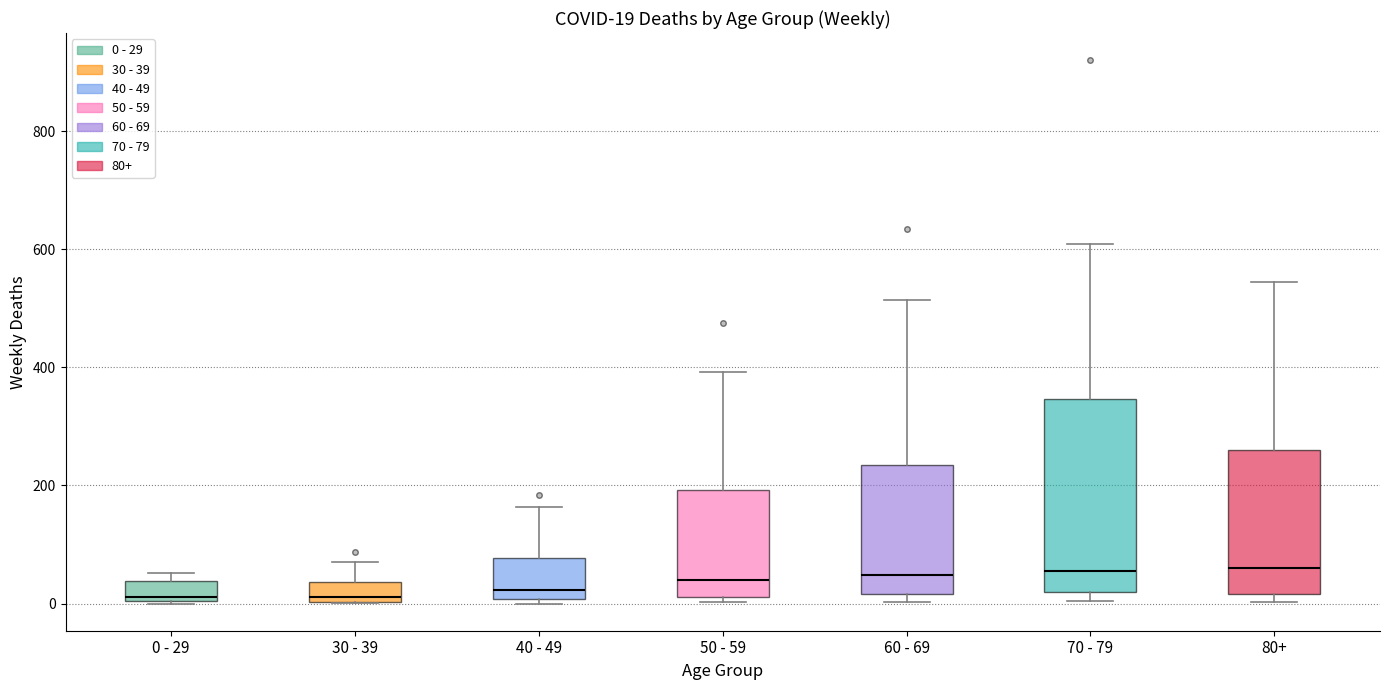

Comparing the boxes themselves (not the whiskers), which one is the tallest?

70 - 79